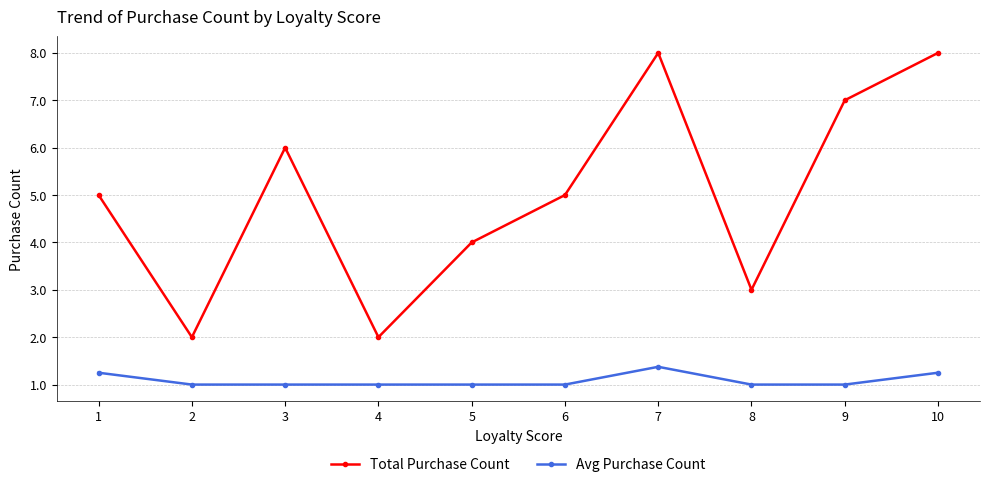

Is it true that Total Purchase Count equals 7.0 at 9?

True